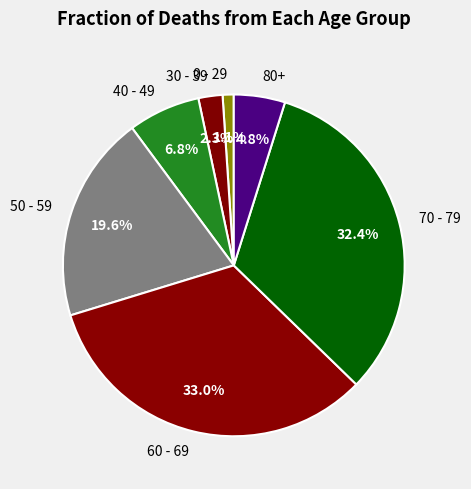

What is the ratio of the value at 30 - 39 to the value at 80+?

0.5